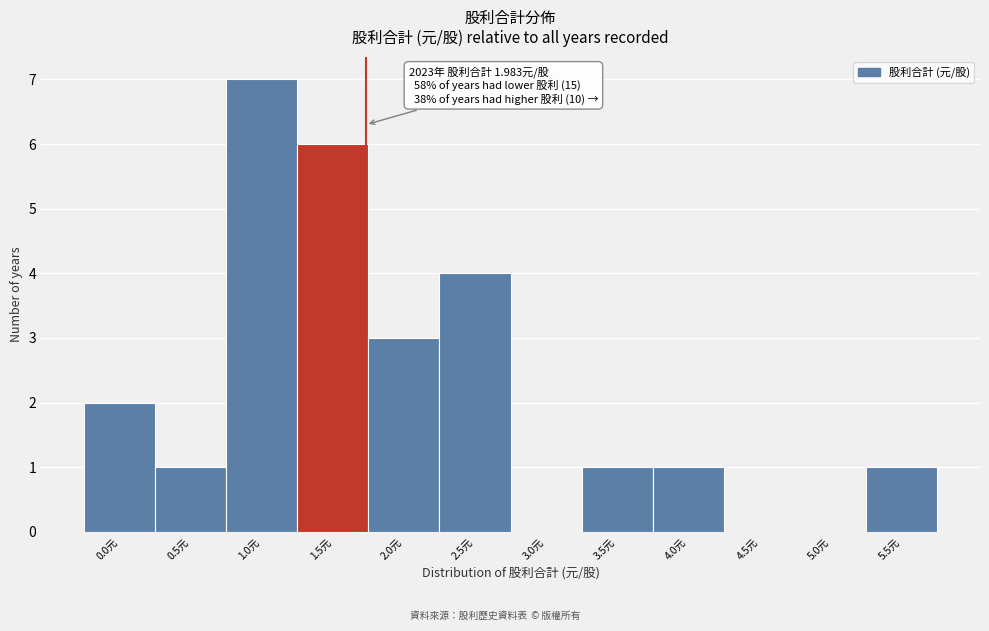

Reading right to left, extract all data points from this chart.

5.5元=1	5.0元=0	4.5元=0	4.0元=1	3.5元=1	3.0元=0	2.5元=4	2.0元=3	1.5元=6	1.0元=7	0.5元=1	0.0元=2